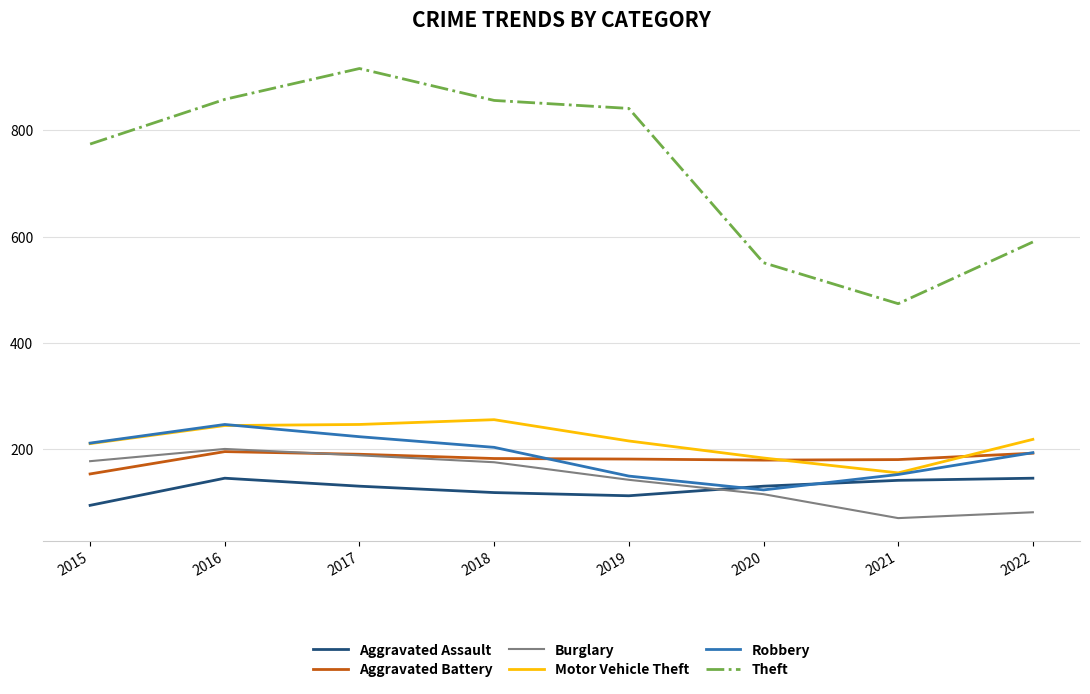

Read the Burglary value at 2018.

176